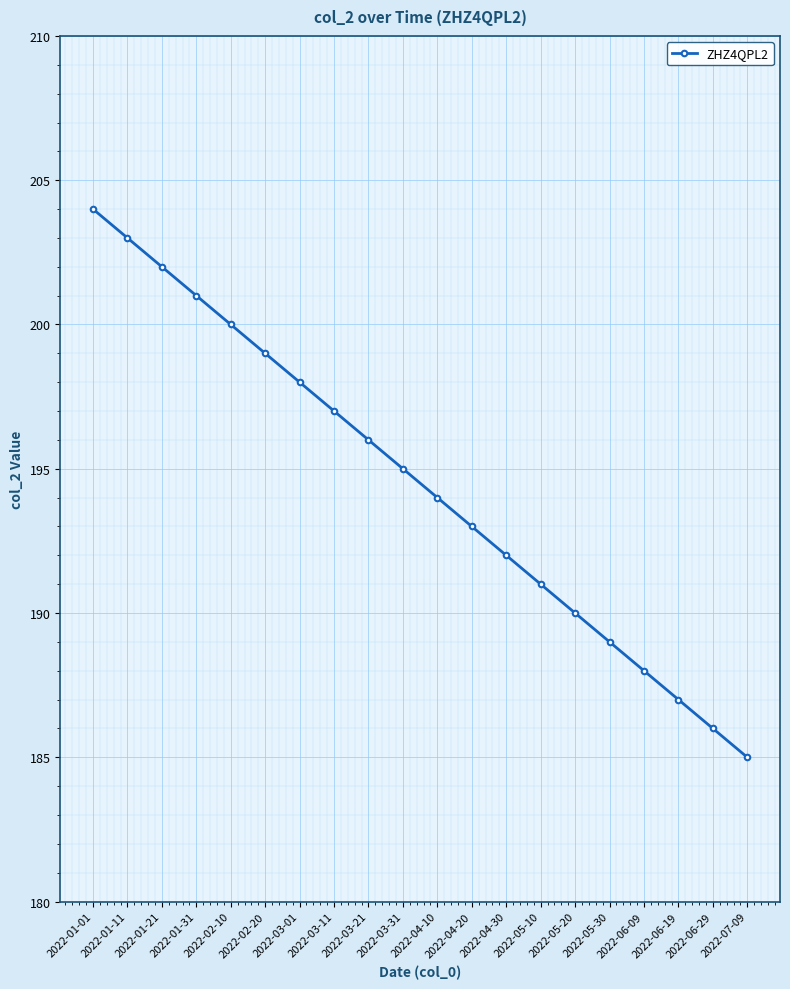

True or false: there are more than 0 points higher than both neighbors.

False